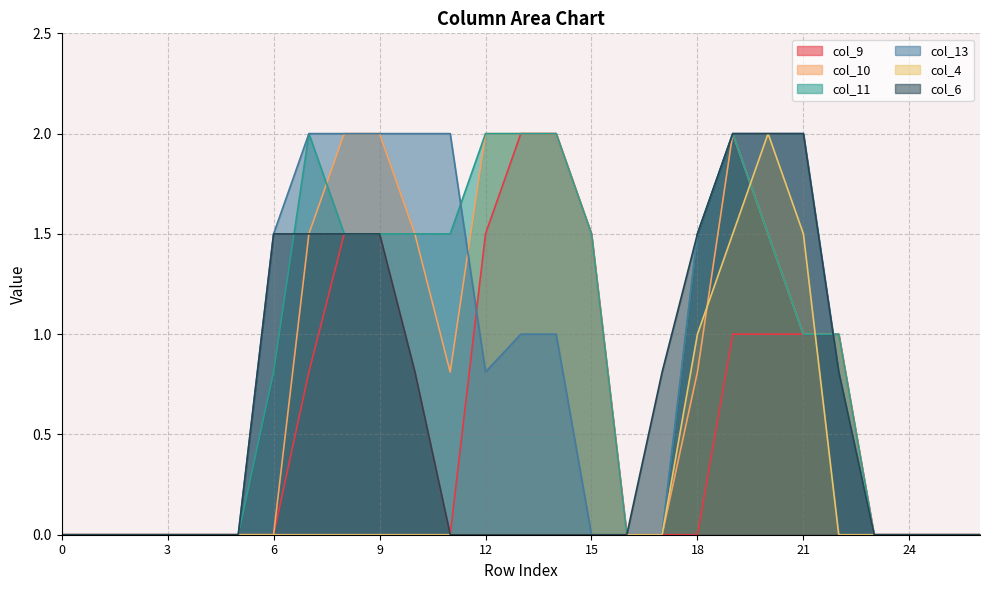

What is the average value of the col_9 series?

0.6